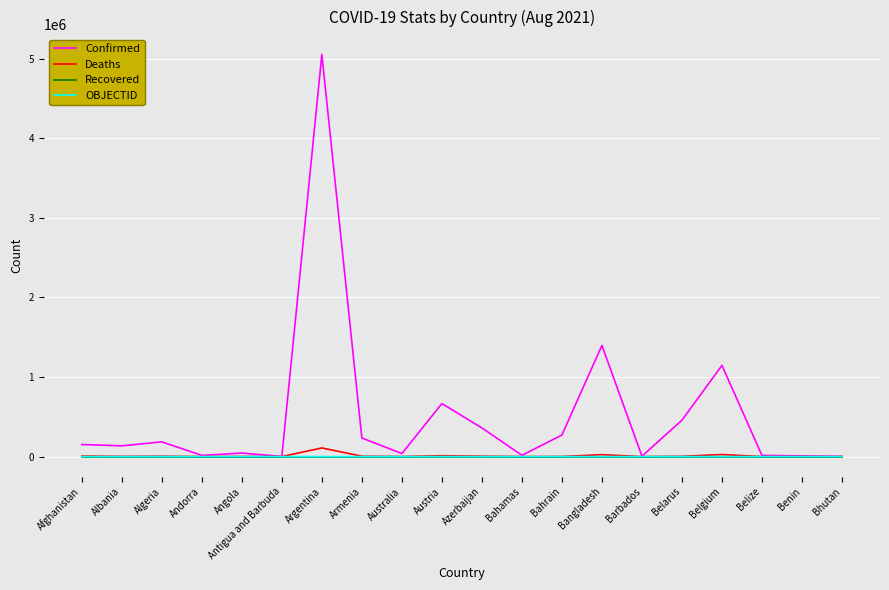

Does the chart display data point markers on the line(s)?

No